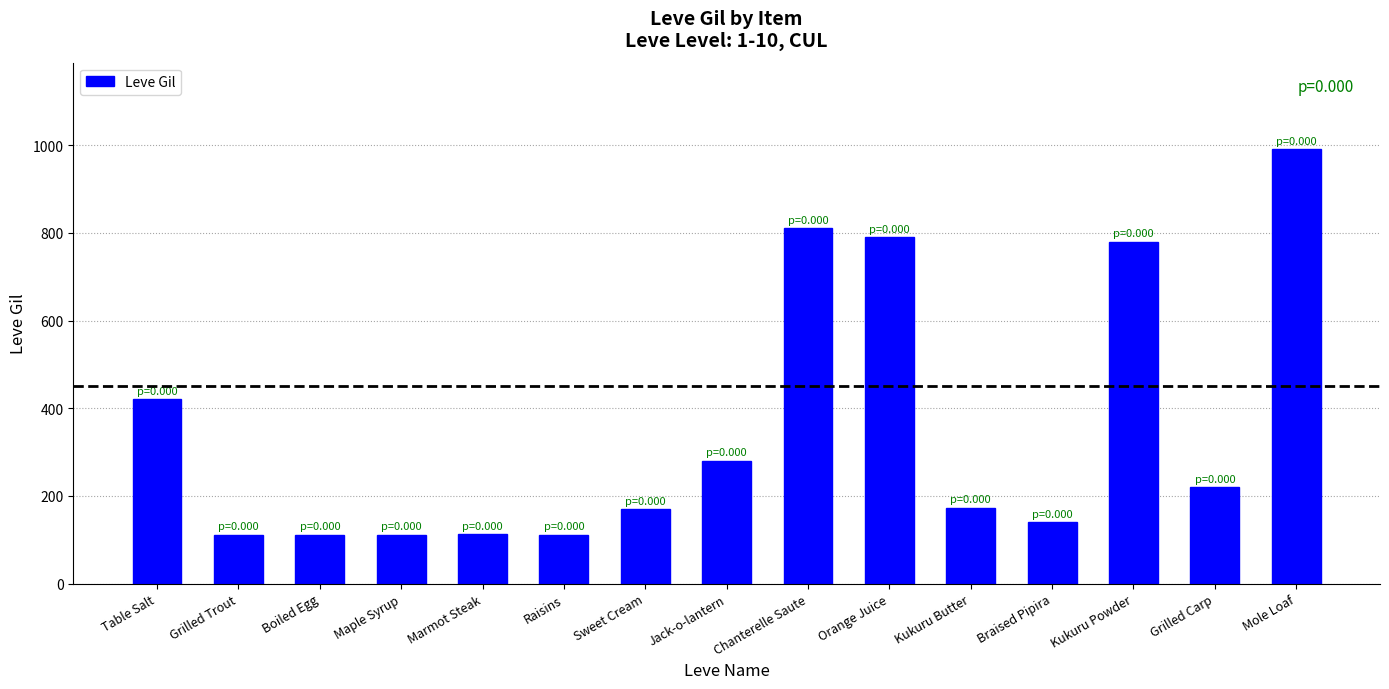

What is the label of the 12th bar from the left?

Braised Pipira